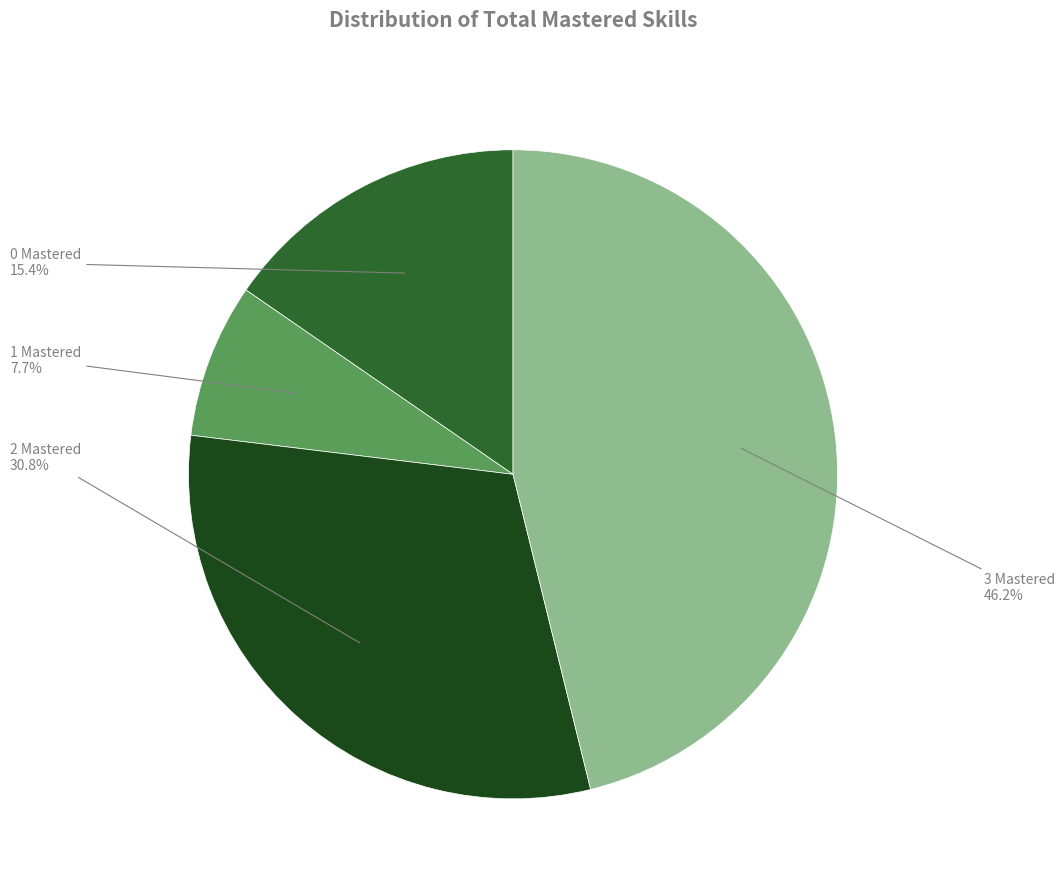

Do 0 Mastered and 1 Mastered together represent more than half of the pie?

No